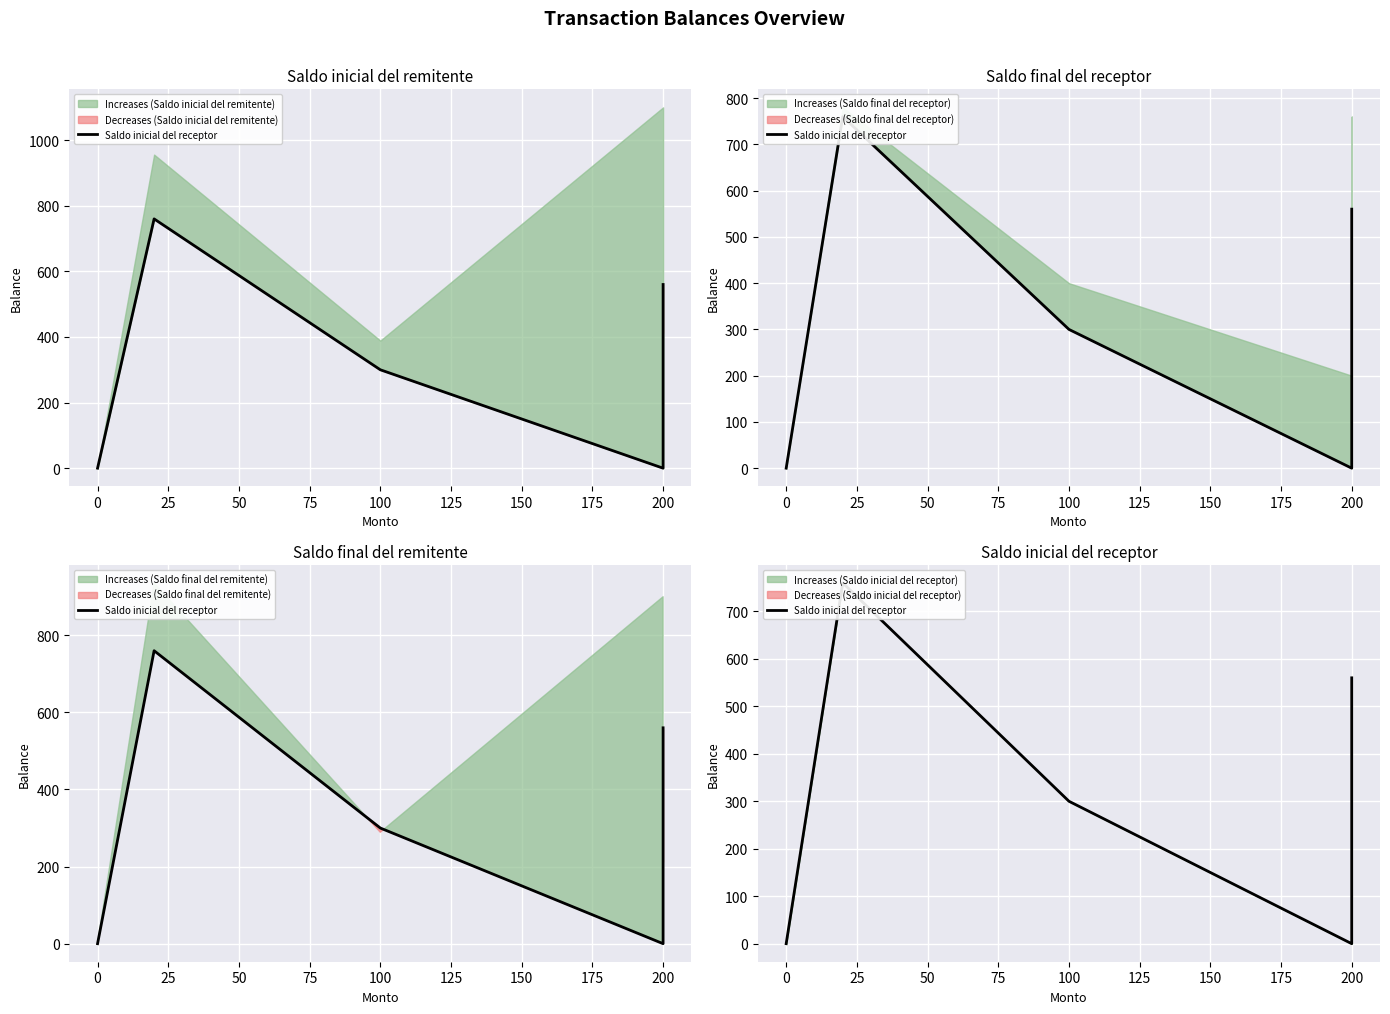

What value does the data have at 100, to the nearest 10?

300